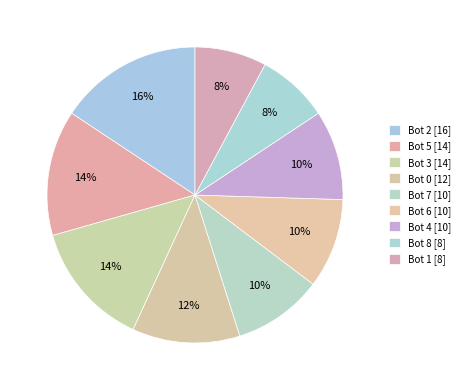

How many segments does this pie chart have?

9